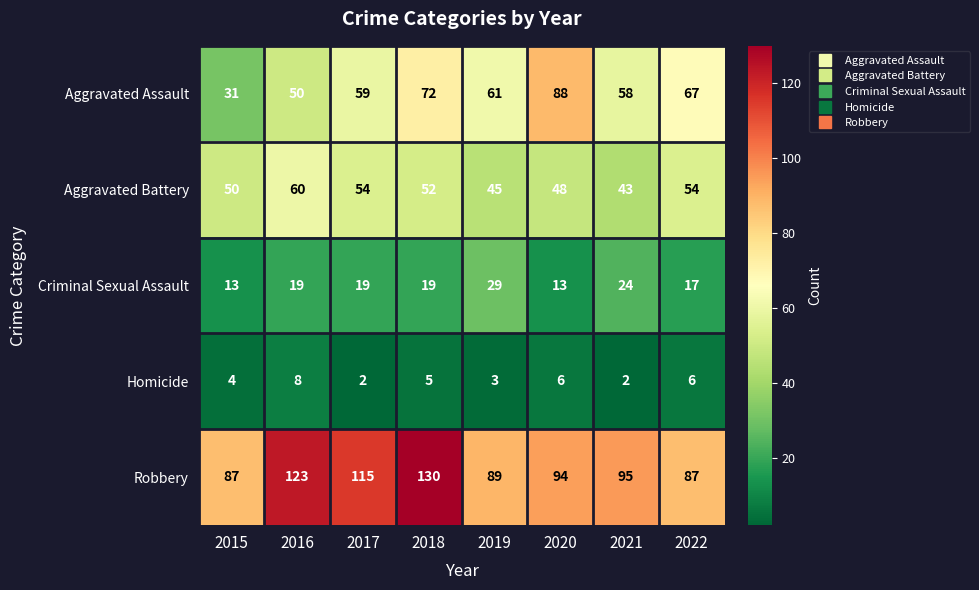

Where does the Homicide series first go above 5?

2016